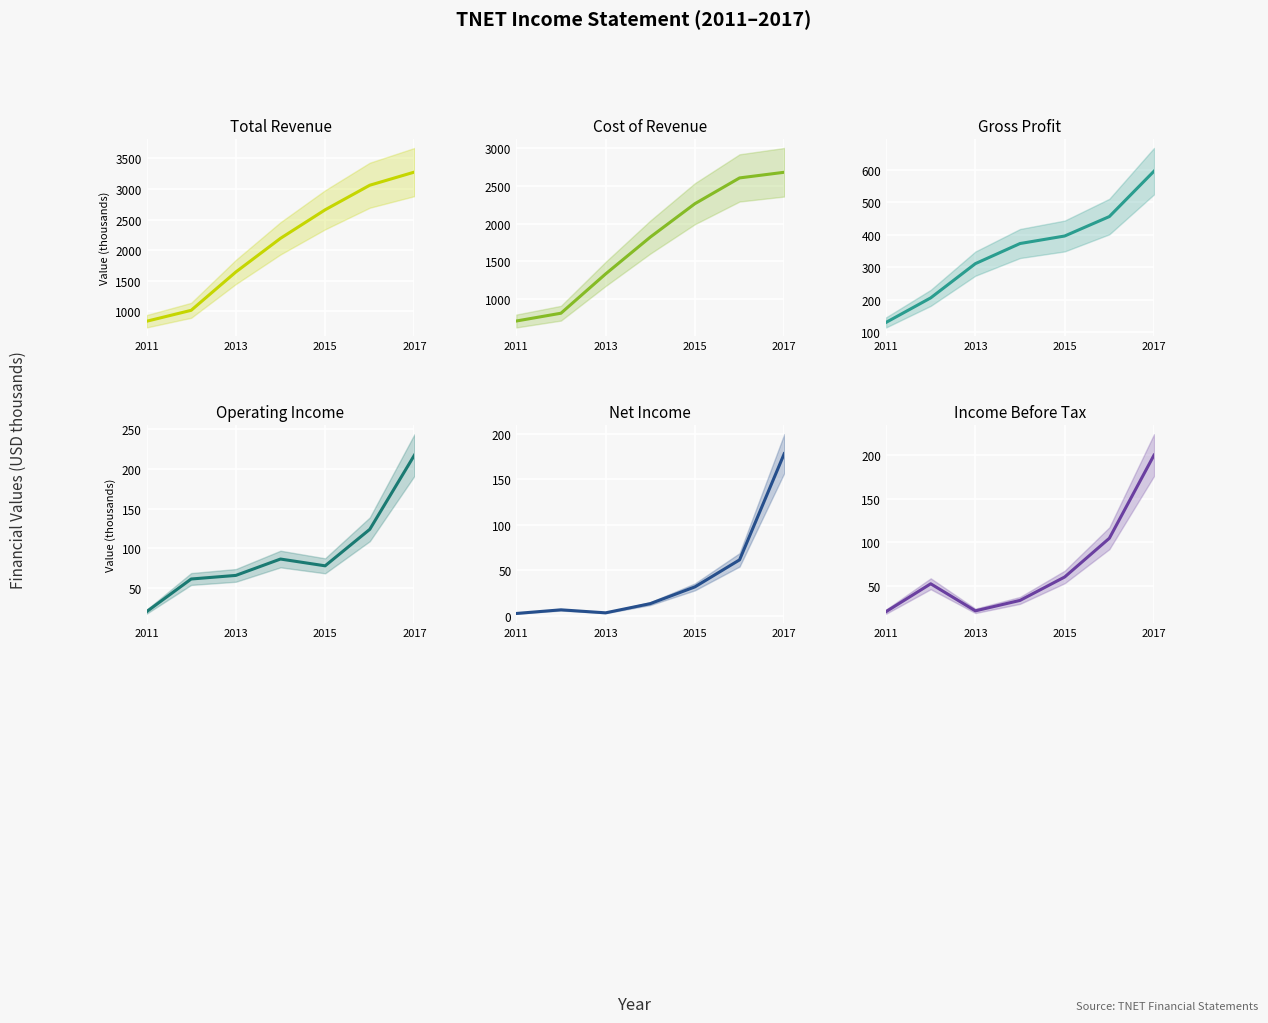

True or false: Income Before Tax and Gross Profit intersect in this chart.

False